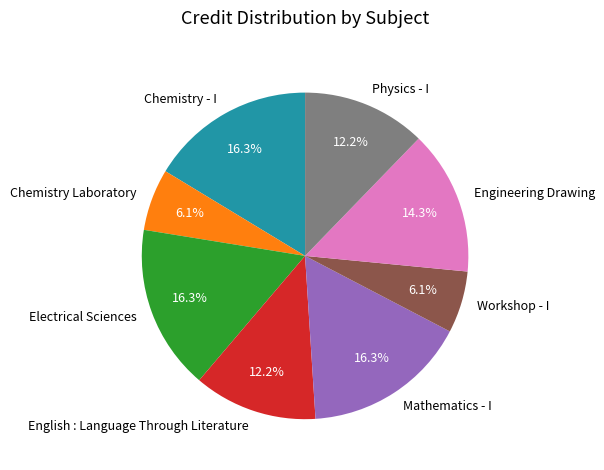

Do Chemistry Laboratory and English : Language Through Literature together represent more than half of the pie?

No